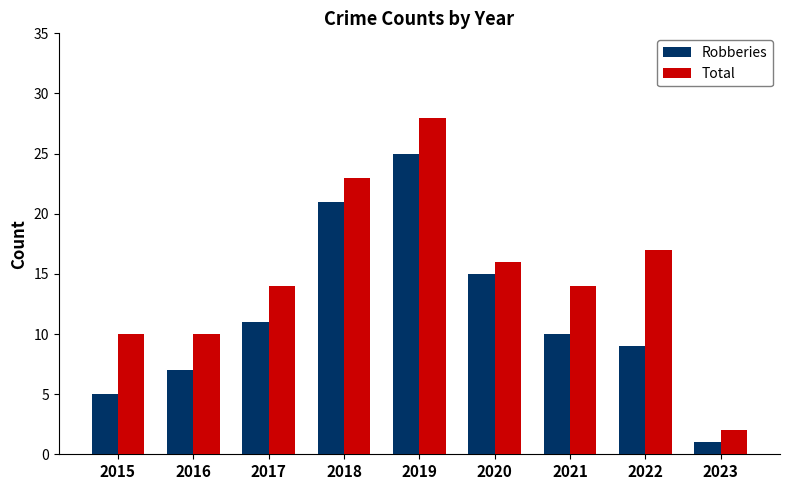

Which series has the largest total across all categories?

Total